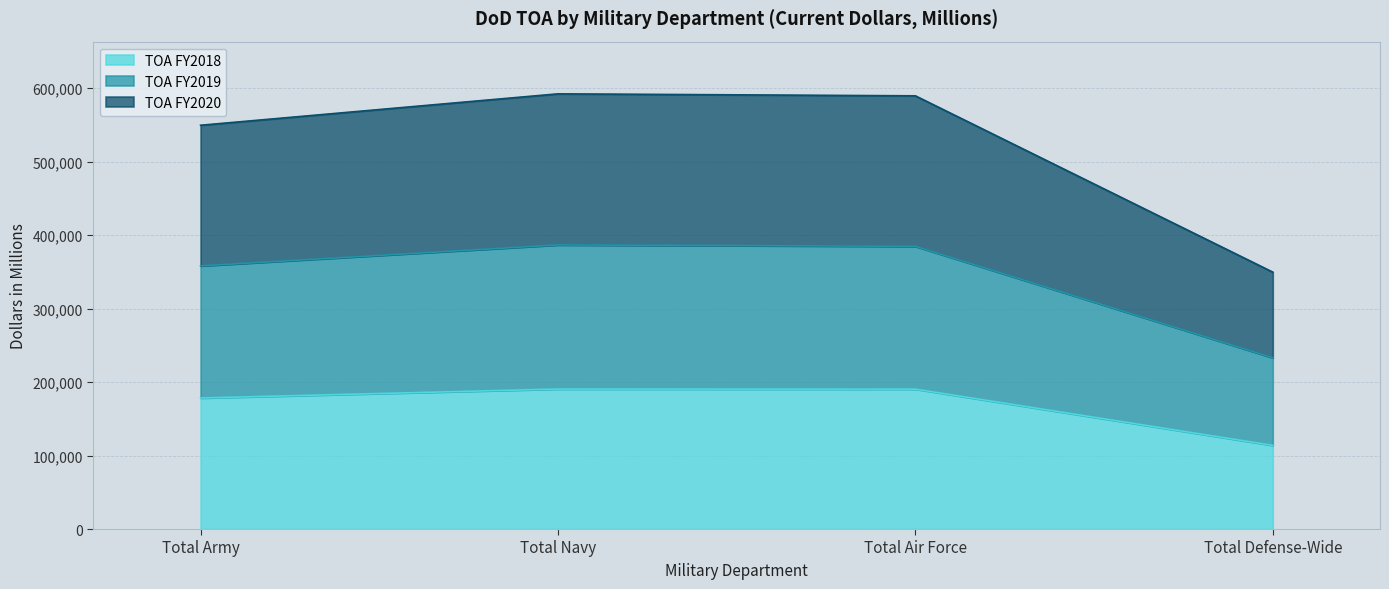

Does the chart display data point markers on the line(s)?

No